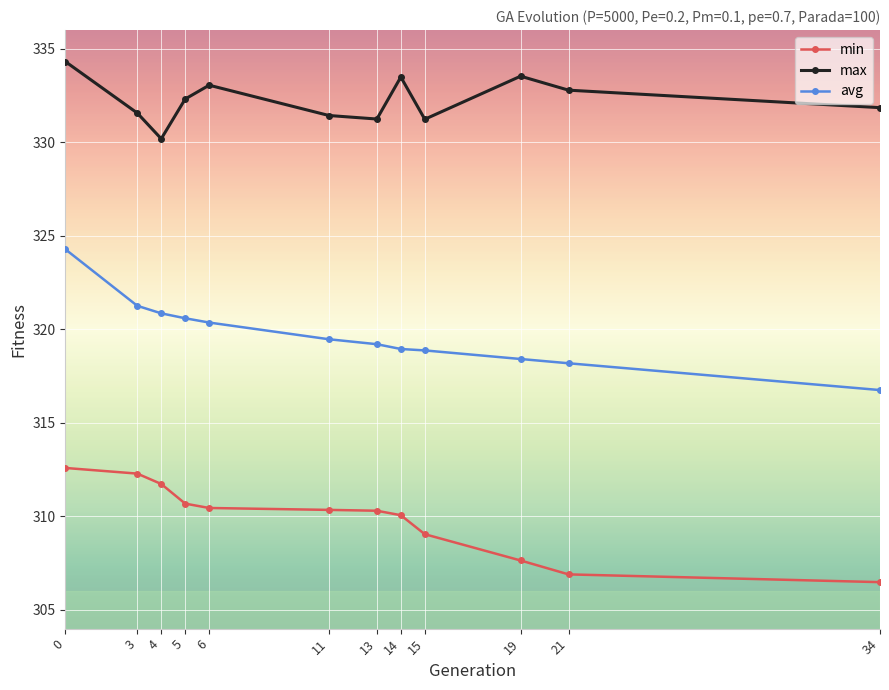

Is it true that max equals 333.1 at 6?

True